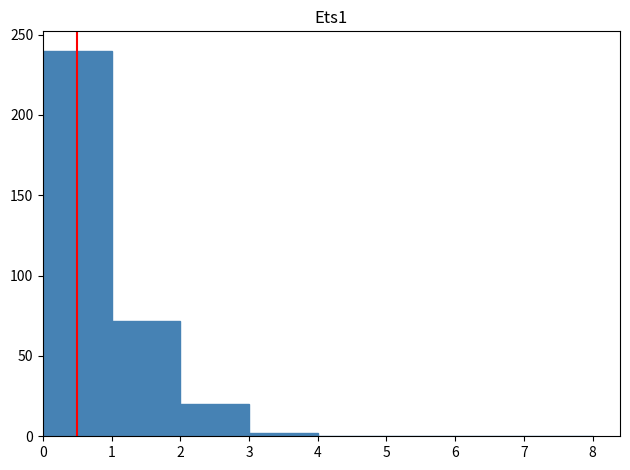

Reading left to right, list every bar in this chart as the range it spans on the x-axis followed by its height. The values are not printed on the chart, so give them approximately, as read against the axis.

0 to 1: 240
1 to 2: 70
2 to 3: 20
3 to 4: under 5
4 to 5: 0
5 to 6: 0
6 to 7: 0
7 to 8: 0